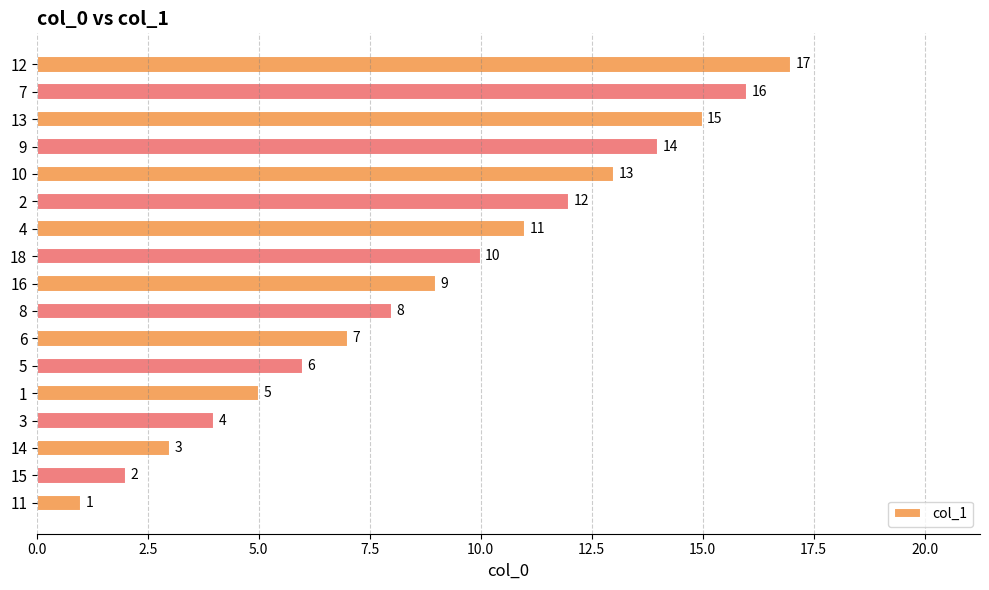

What is the approximate value at 10, to the nearest 10?

10